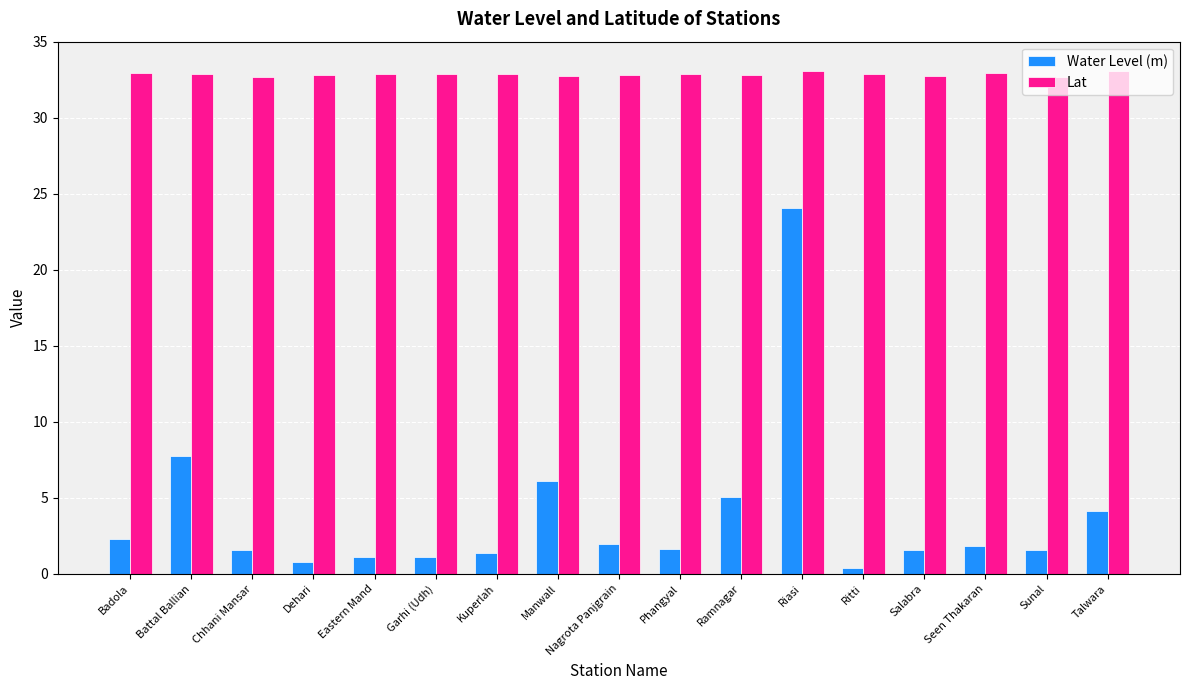

What is the maximum value shown in the chart?

33.1